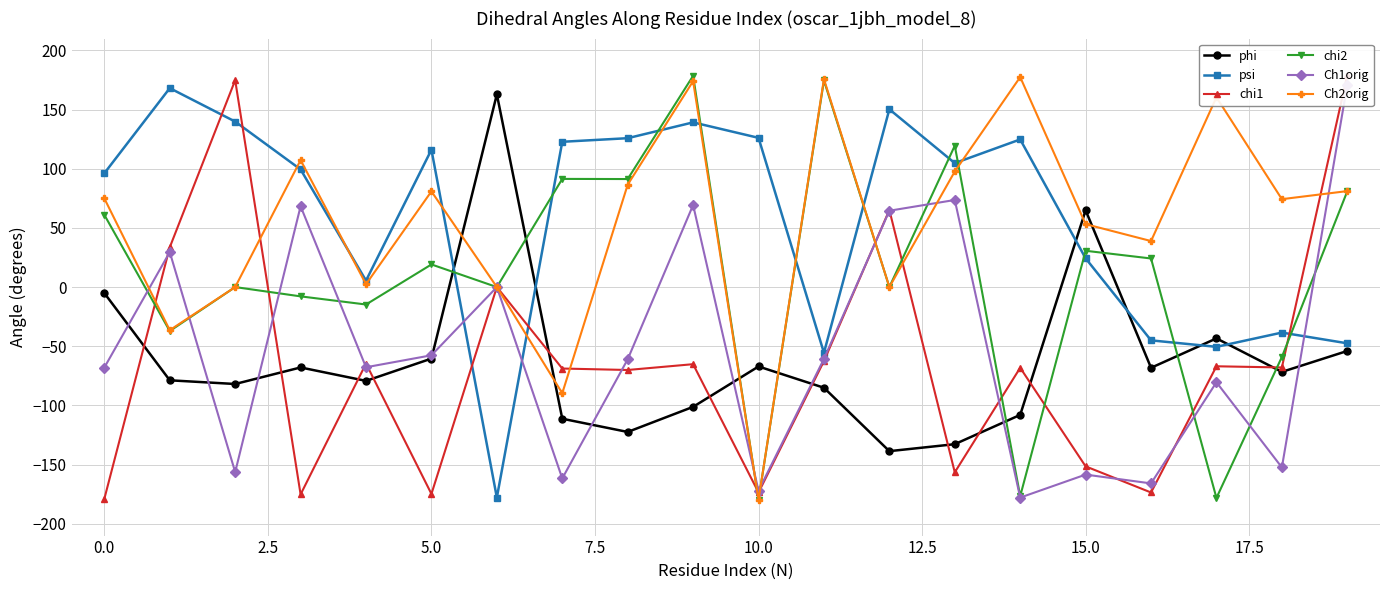

True or false: Ch1orig has more than 1 interior local peaks.

True